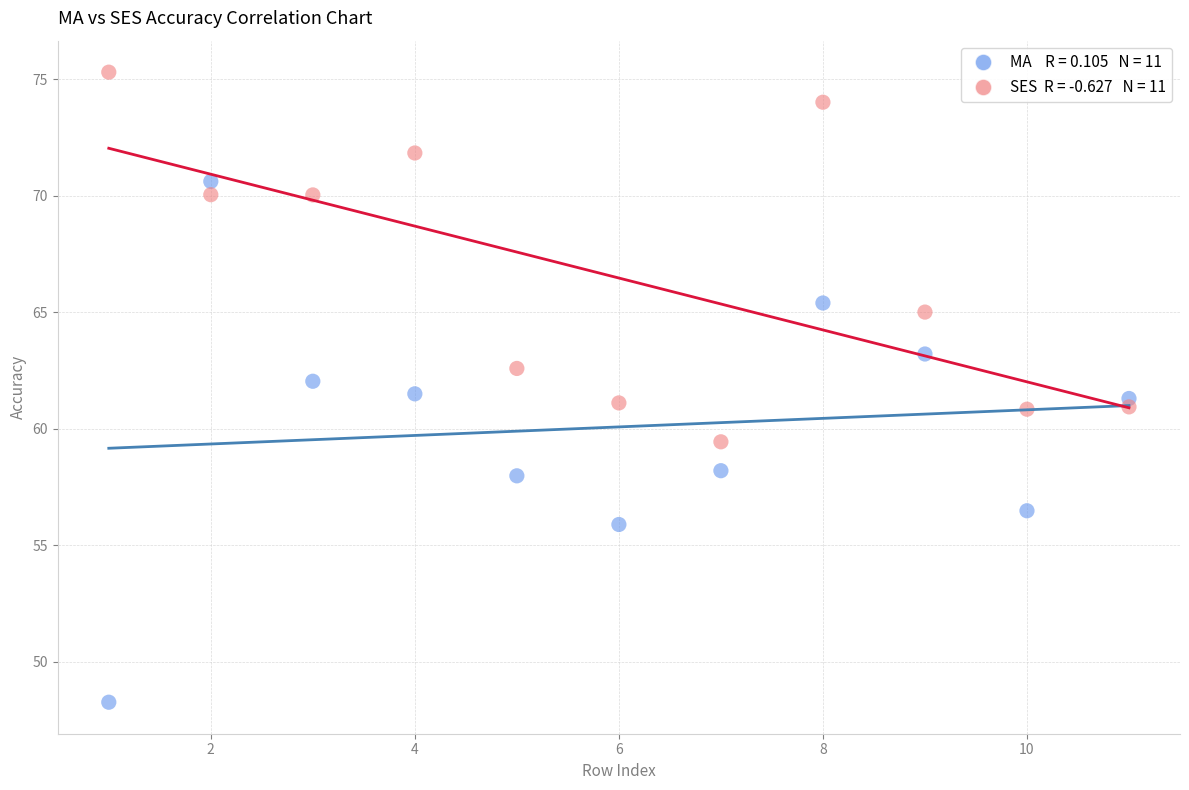

Across all data points, what is the range of X values (max minus min)?

10.0